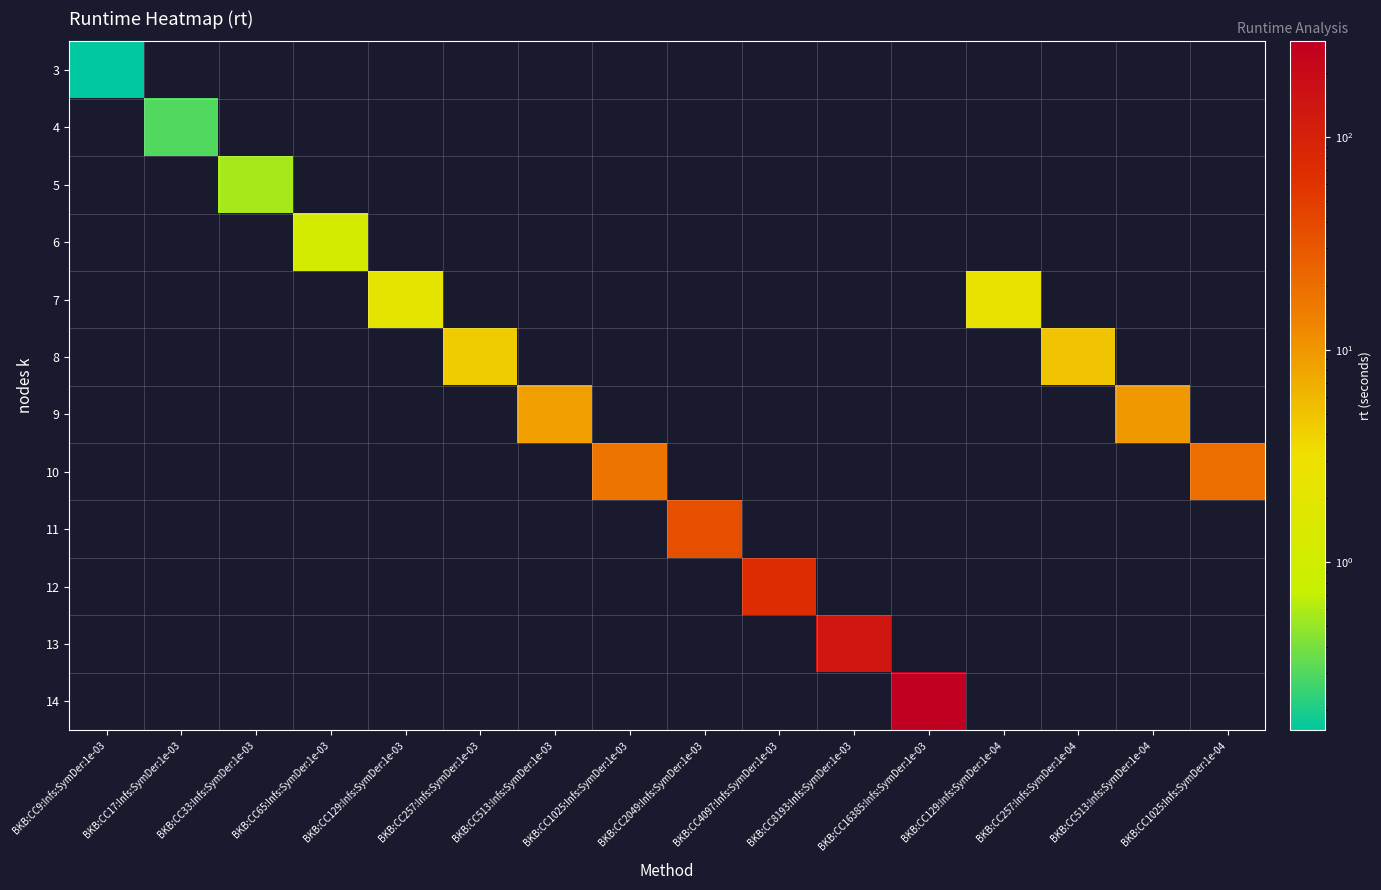

Rank the series by their average value, from lowest to highest.

3, 4, 5, 6, 7, 8, 9, 10, 11, 12, 13, 14